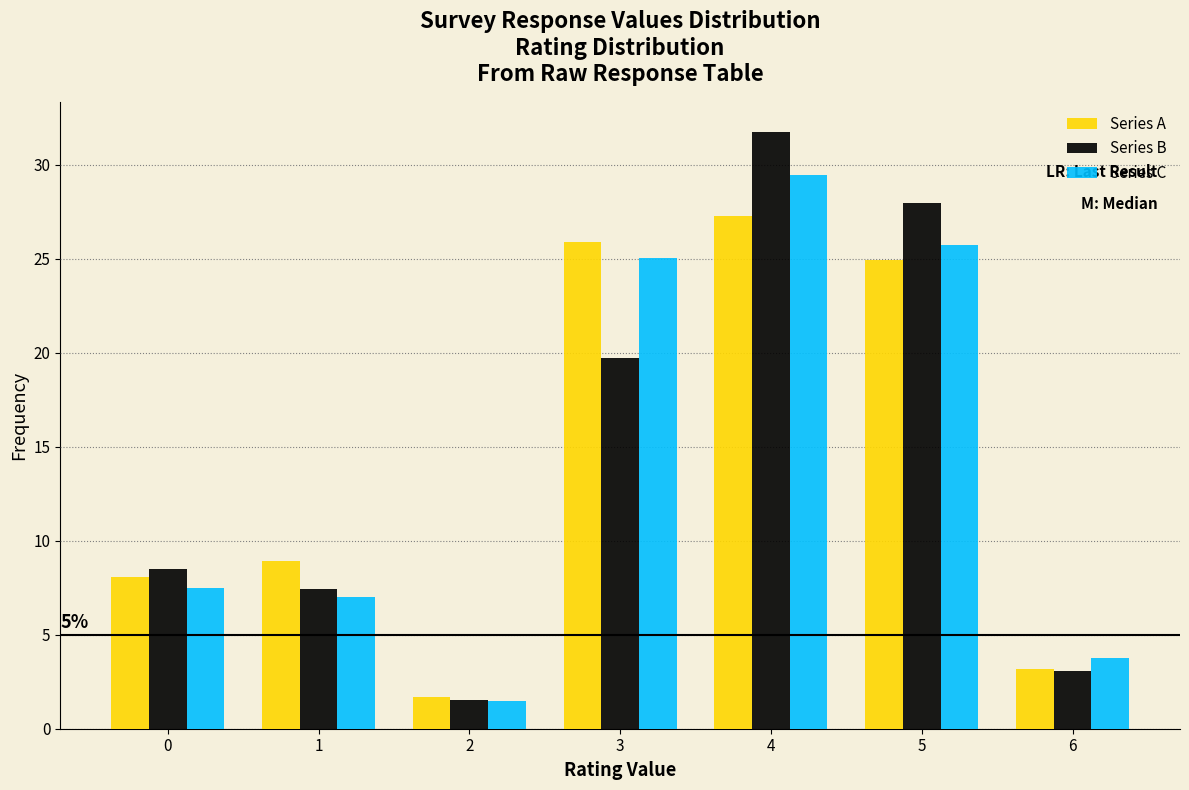

Reading left to right, transcribe all the data shown in this chart.

Series A: 8.1	8.9	1.7	25.9	27.3	24.9	3.2
Series B: 8.5	7.4	1.5	19.7	31.8	28.0	3.1
Series C: 7.5	7.0	1.5	25.1	29.4	25.7	3.7